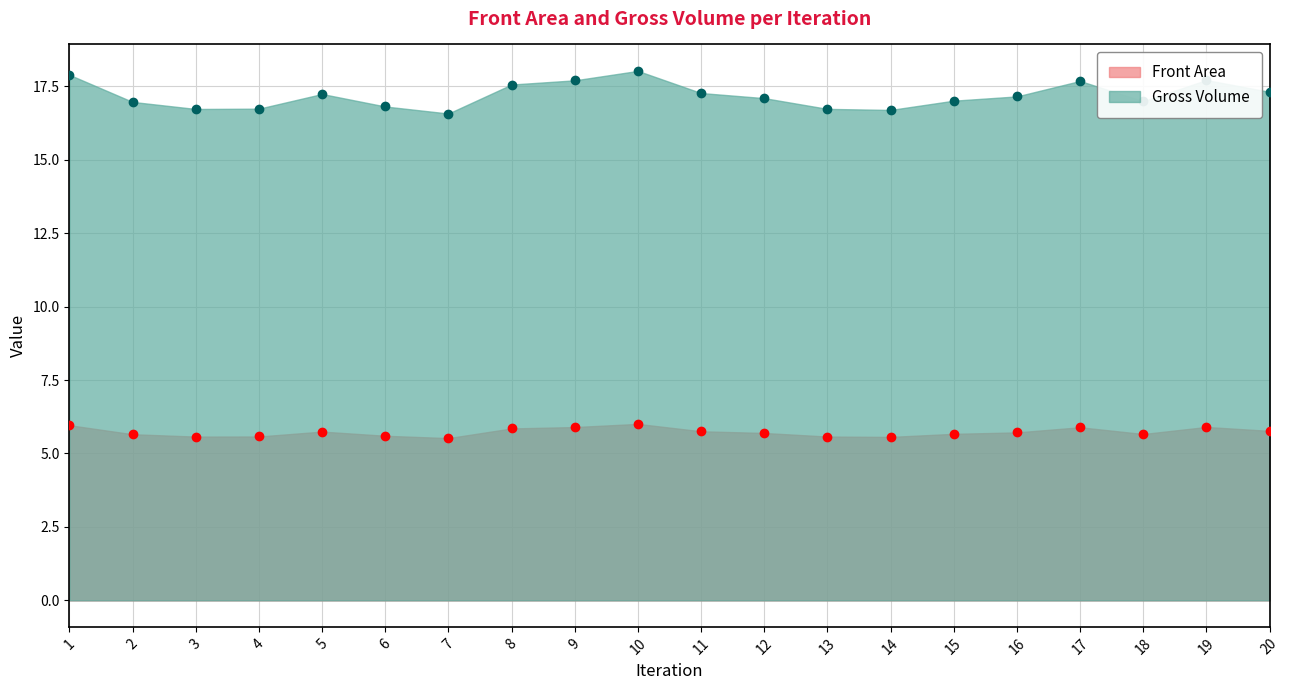

Reading left to right, extract all data points from this chart.

Front Area: 1=6.0	2=5.7	3=5.6	4=5.6	5=5.7	6=5.6	7=5.5	8=5.9	9=5.9	10=6.0	11=5.8	12=5.7	13=5.6	14=5.6	15=5.7	16=5.7	17=5.9	18=5.7	19=5.9	20=5.8
Gross Volume: 1=17.9	2=17.0	3=16.7	4=16.7	5=17.2	6=16.8	7=16.6	8=17.6	9=17.7	10=18.0	11=17.3	12=17.1	13=16.7	14=16.7	15=17.0	16=17.2	17=17.7	18=17.0	19=17.7	20=17.3